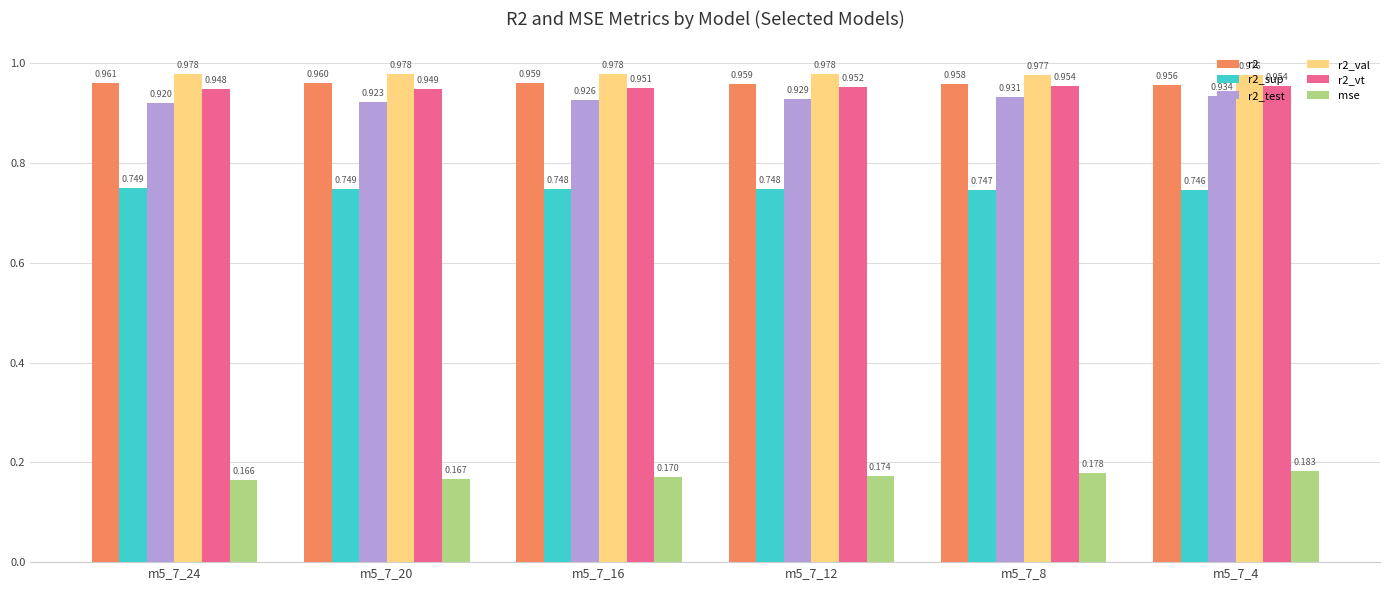

Between m5_7_16 and m5_7_4, which series saw the biggest shift?

mse